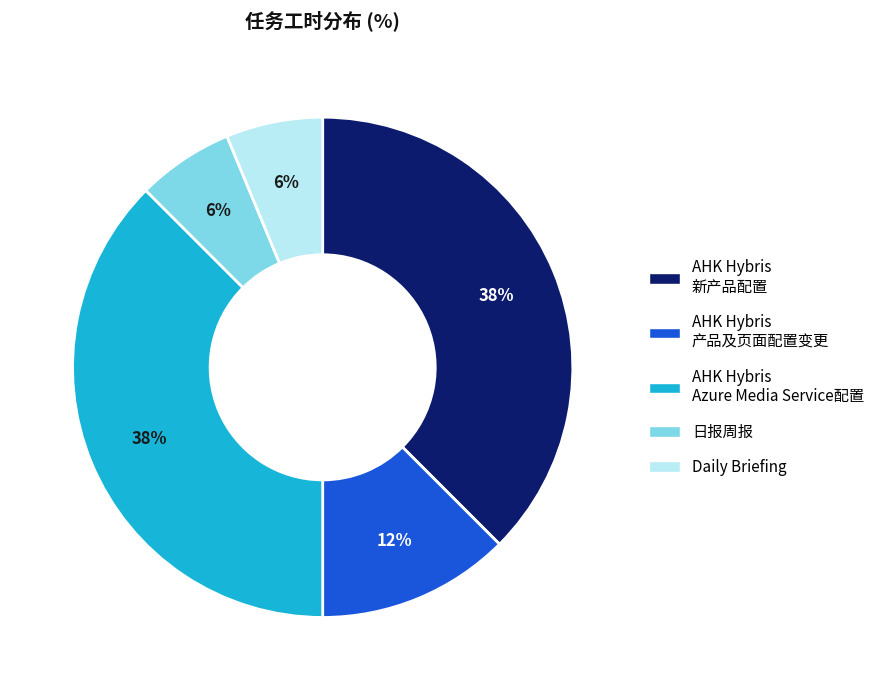

How many slices are in this pie chart?

5